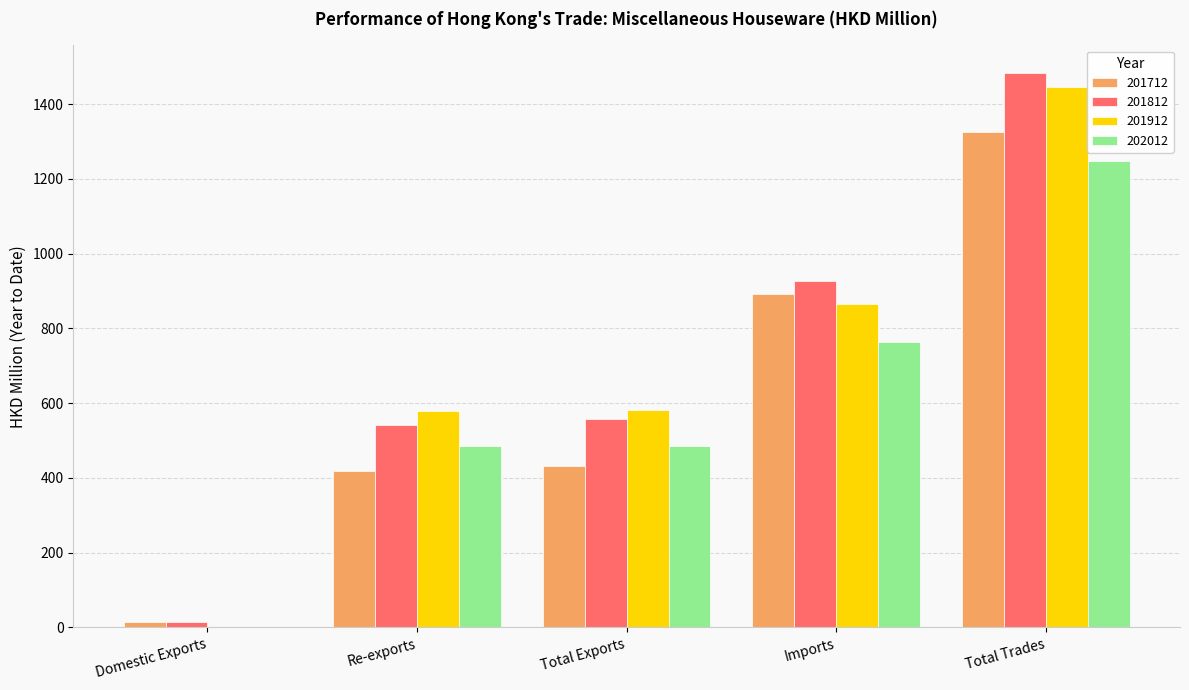

What are all the series names shown in the legend?

201712, 201812, 201912, 202012